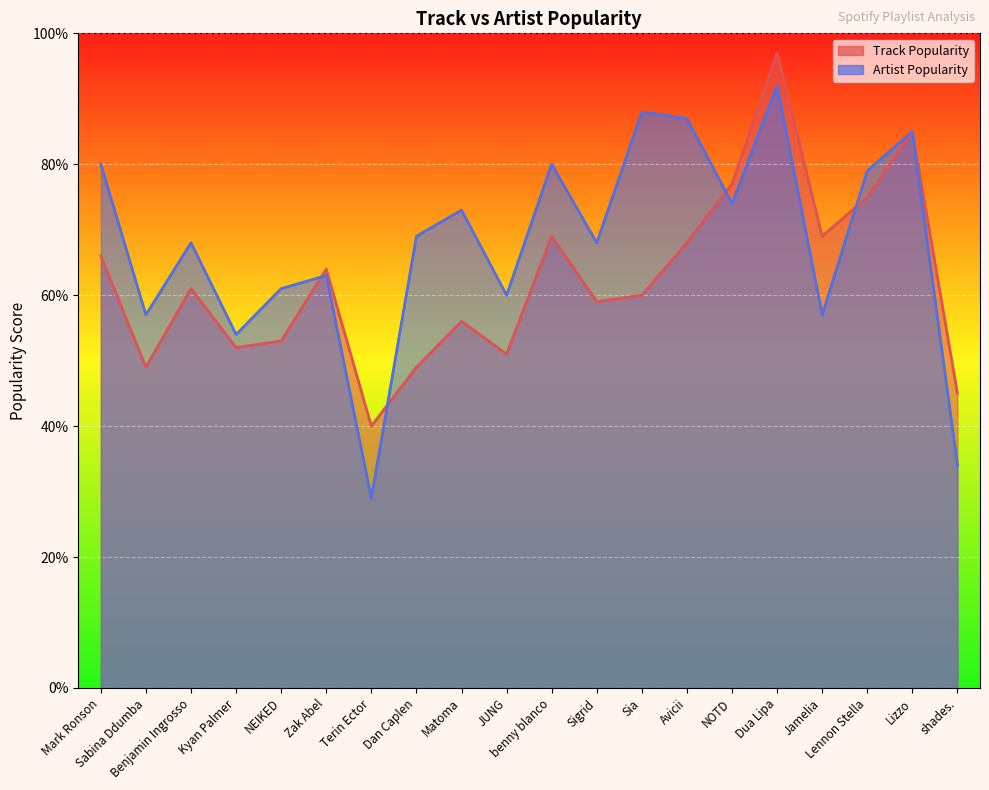

What is the label of the 15th point from the left?

NOTD